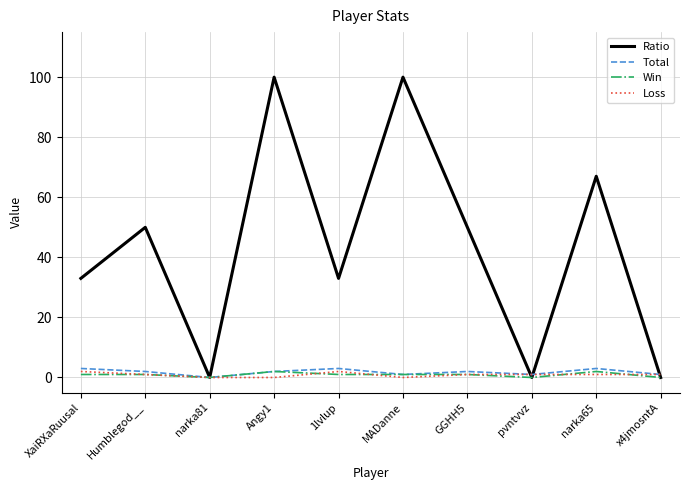

Reading left to right, extract all data points from this chart.

Ratio: XaiRXaRuusal=33	Humblegod__=50	narka81=0	Angy1=100	1lvlup=33	MADanne=100	GGHH5=50	pvntvvz=0	narka65=67	x4jmosntA=0
Total: XaiRXaRuusal=3	Humblegod__=2	narka81=0	Angy1=2	1lvlup=3	MADanne=1	GGHH5=2	pvntvvz=1	narka65=3	x4jmosntA=1
Win: XaiRXaRuusal=1	Humblegod__=1	narka81=0	Angy1=2	1lvlup=1	MADanne=1	GGHH5=1	pvntvvz=0	narka65=2	x4jmosntA=0
Loss: XaiRXaRuusal=2	Humblegod__=1	narka81=0	Angy1=0	1lvlup=2	MADanne=0	GGHH5=1	pvntvvz=1	narka65=1	x4jmosntA=1